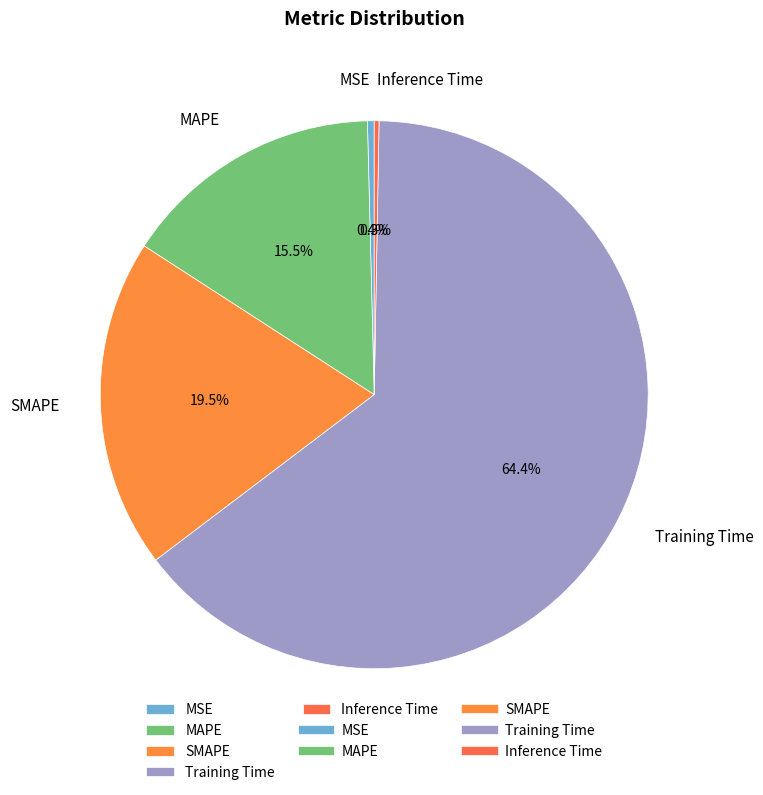

What percentage do MSE and MAPE together represent?

15.9%